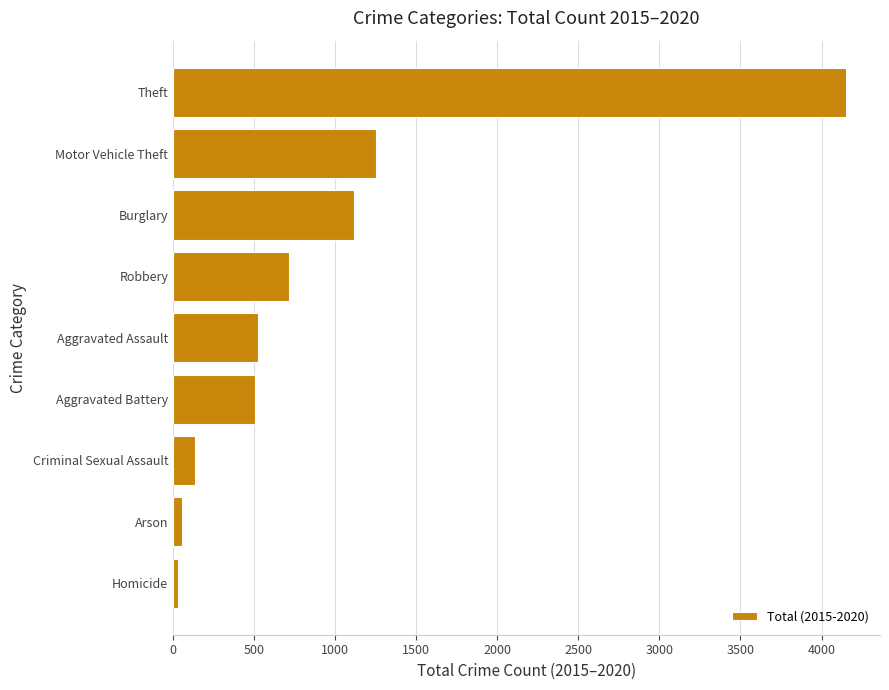

Which label corresponds to the largest value in the chart?

Theft